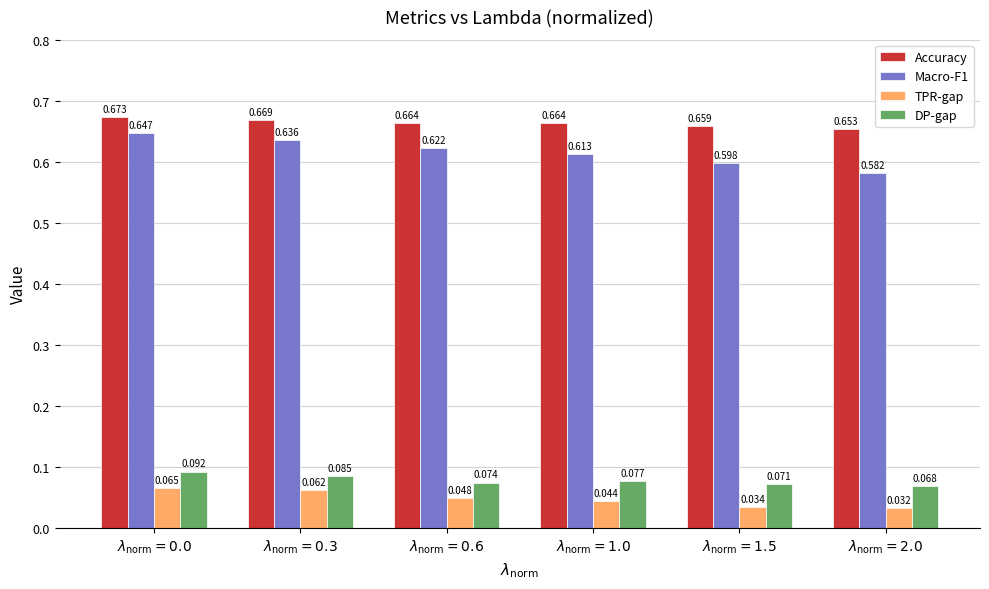

Which series has the largest total across all categories?

Accuracy